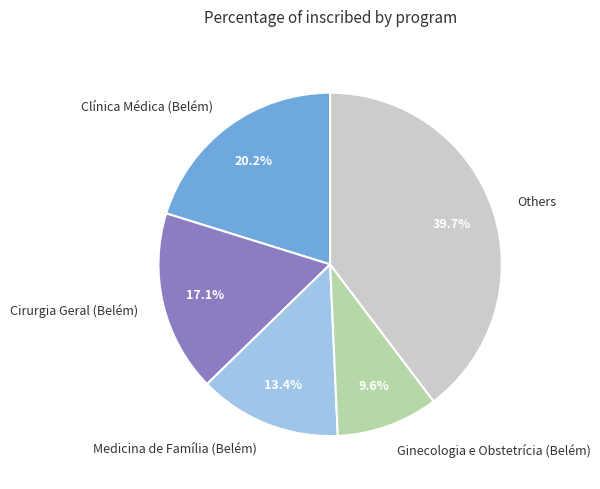

Is there a majority slice in this chart?

No